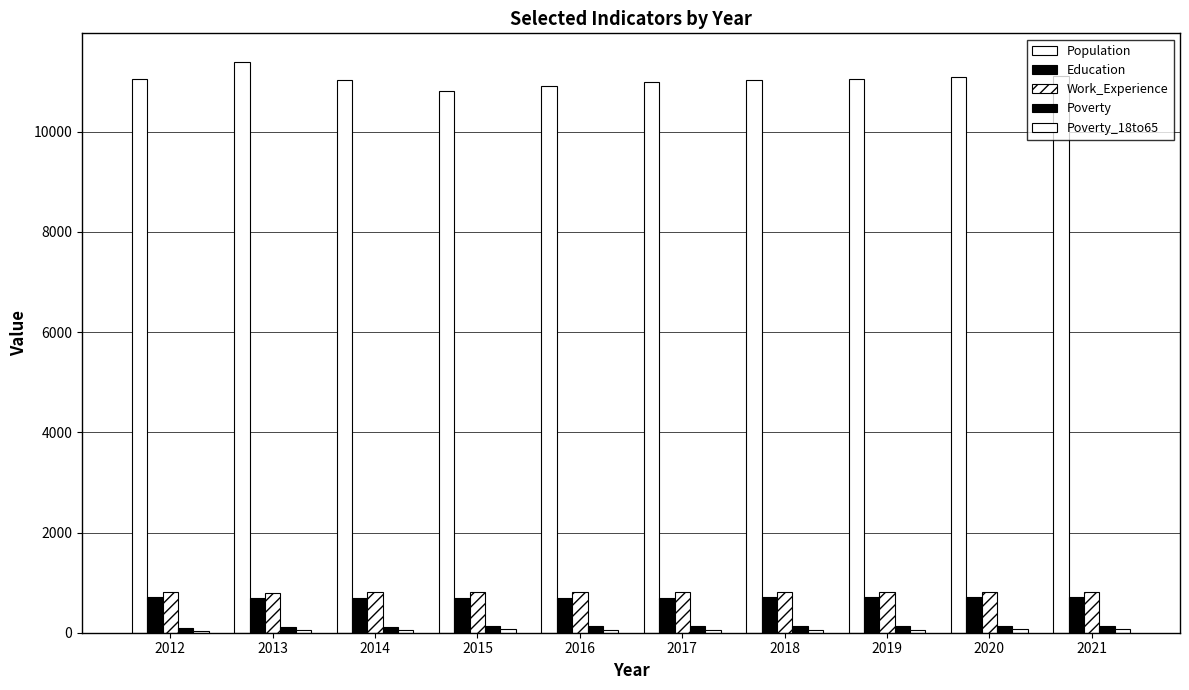

At which category is the sum across all series the highest?

2013